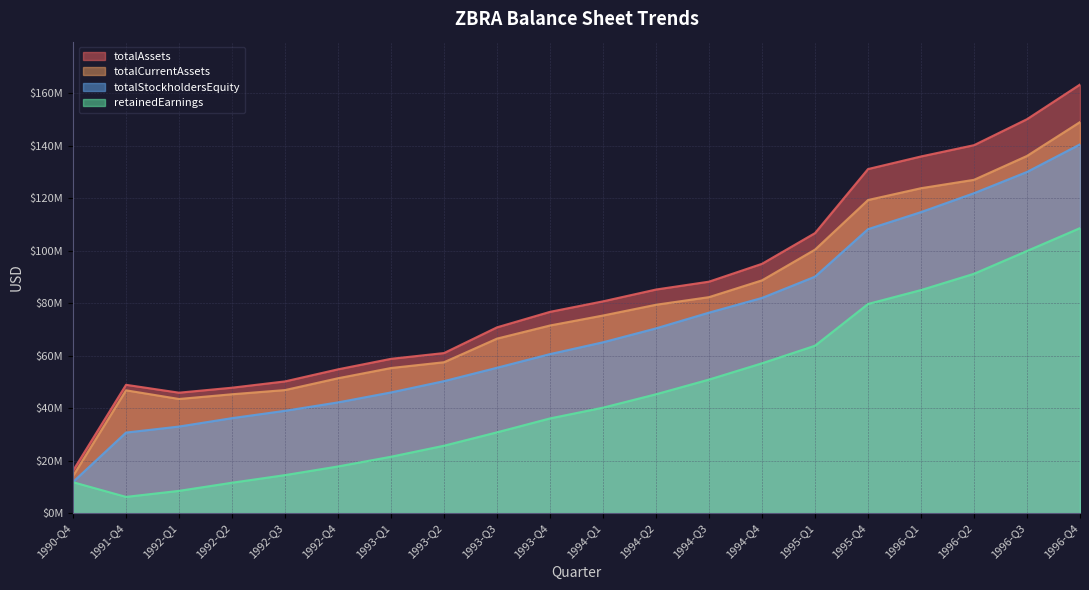

What is the difference between the maximum and minimum values in the totalStockholdersEquity series?

128600000